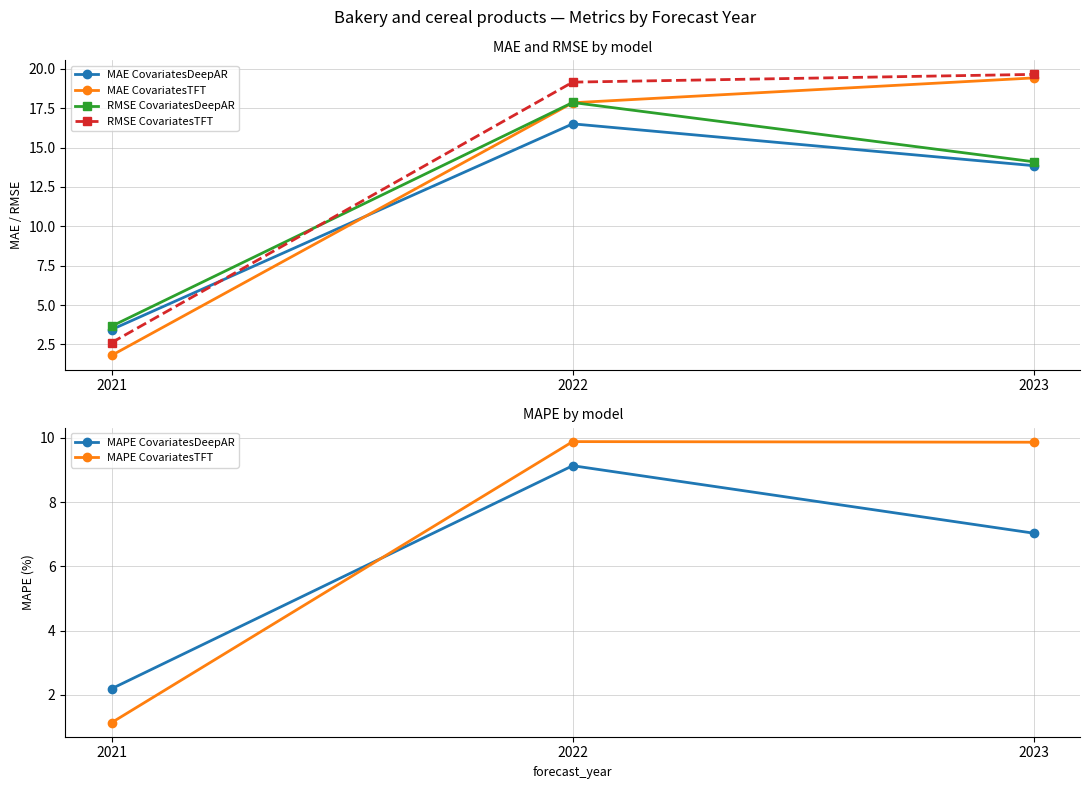

Reading left to right, transcribe all the data shown in this chart.

MAE CovariatesDeepAR: 2021=3.4	2022=16.5	2023=13.8
MAE CovariatesTFT: 2021=1.8	2022=17.8	2023=19.4
RMSE CovariatesDeepAR: 2021=3.7	2022=17.9	2023=14.1
RMSE CovariatesTFT: 2021=2.6	2022=19.2	2023=19.6
MAPE CovariatesDeepAR: 2021=2.2	2022=9.1	2023=7.0
MAPE CovariatesTFT: 2021=1.1	2022=9.9	2023=9.9